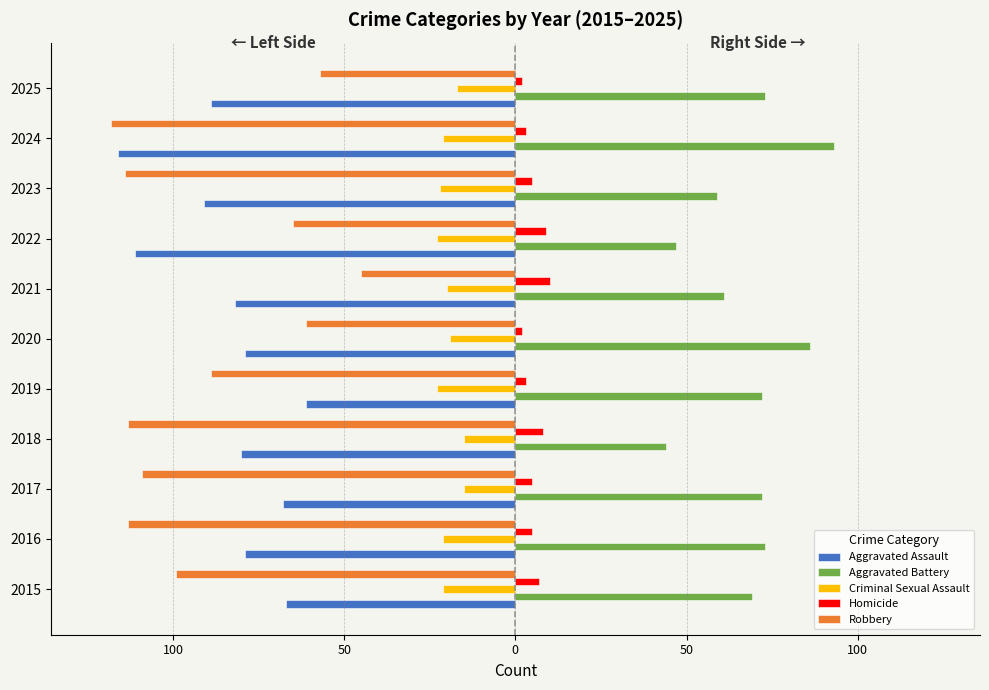

What are all the series names shown in the legend?

Aggravated Assault, Aggravated Battery, Criminal Sexual Assault, Homicide, Robbery